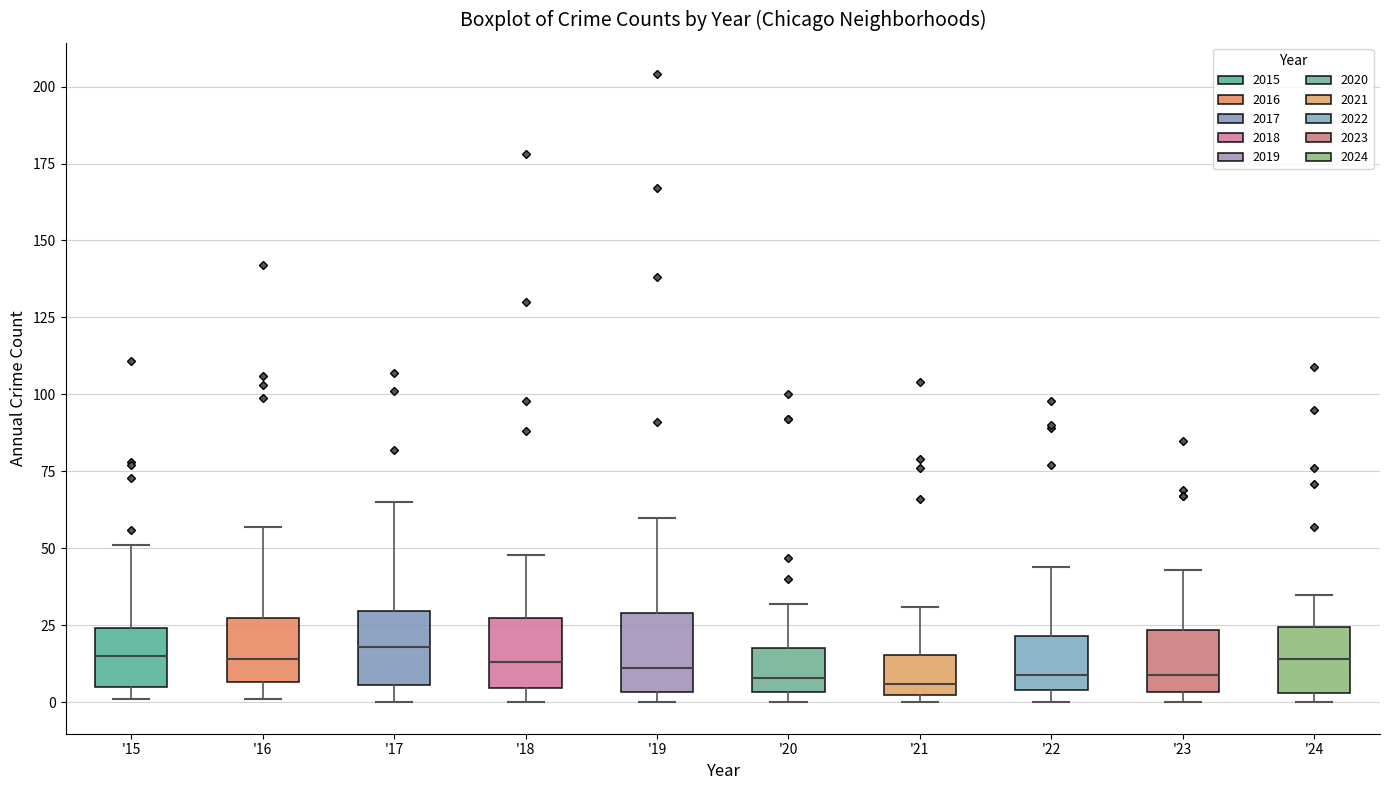

Reading left to right, transcribe this box plot: for each box, give where its median line is, the range the box spans, and where its two whiskers end, as read against the y-axis. The values are not printed on the chart, so give them approximately, as read against the axis.

'15: median 15, box 5 to 25, whiskers 0 to 50
'16: median 15, box 5 to 30, whiskers 0 to 55
'17: median 20, box 5 to 30, whiskers 0 to 65
'18: median 15, box 5 to 30, whiskers 0 to 50
'19: median 10, box 5 to 30, whiskers 0 to 60
'20: median 10, box 5 to 20, whiskers 0 to 30
'21: median 5 (just above the box's lower edge), box 5 to 15, whiskers 0 to 30
'22: median 10, box 5 to 20, whiskers 0 to 45
'23: median 10, box 5 to 25, whiskers 0 to 45
'24: median 15, box 5 to 25, whiskers 0 to 35